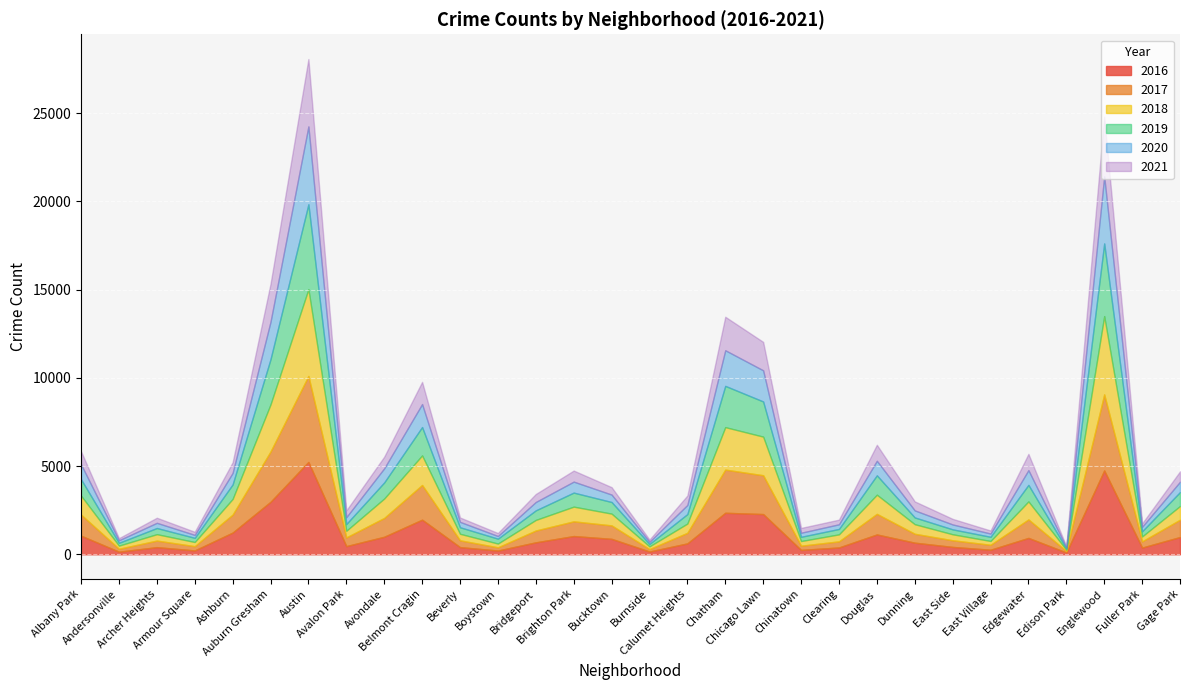

What is the difference between the 2016 values at Calumet Heights and Brighton Park?

416